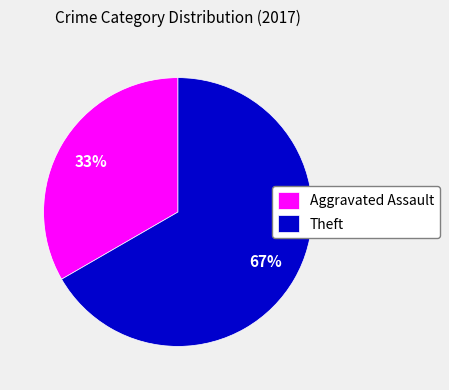

True or false: Theft accounts for 56% of the total.

False